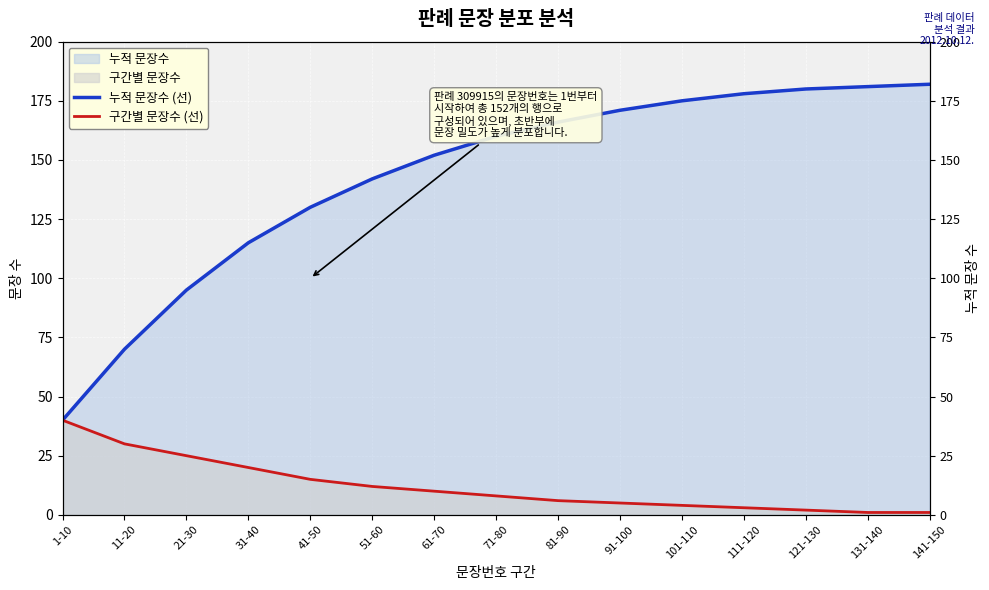

List the series in order of their peak value, highest first.

누적 문장수 (선), 구간별 문장수 (선)